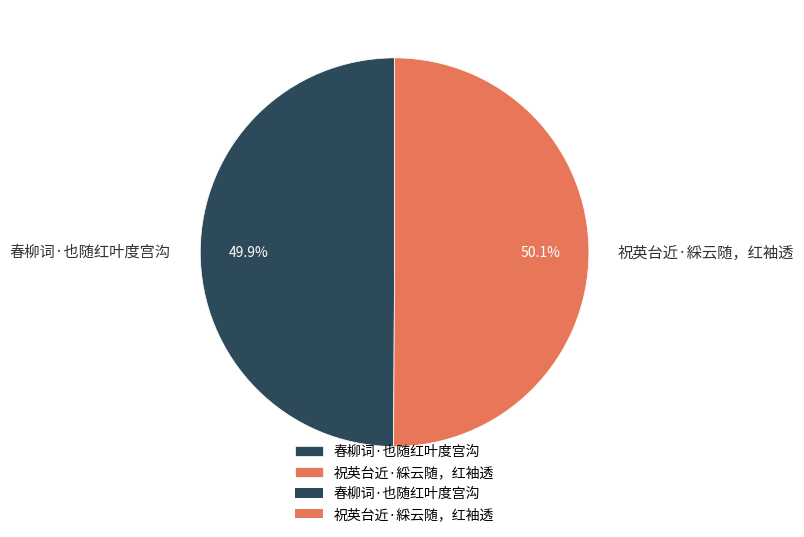

What percentage is NOT represented by 春柳词·也随红叶度宫沟?

50.1%